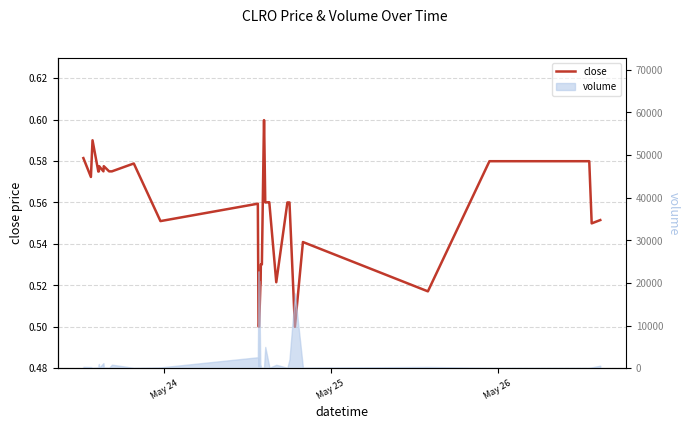

What is the sum of all values?

22.0